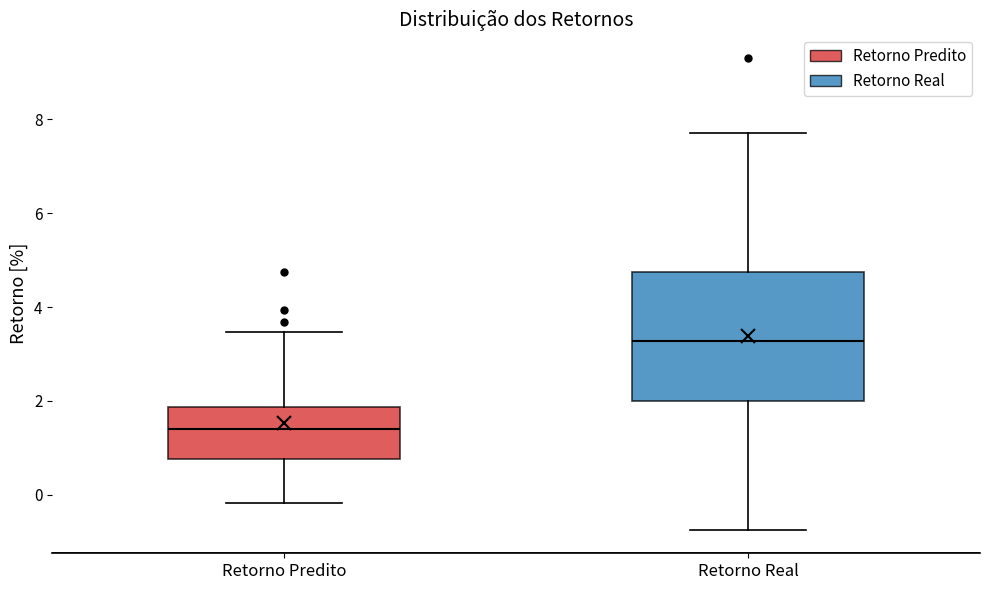

Reading left to right, read every box against the y-axis: the position of its median line, the range the box covers, and the ends of its whiskers. The values are not printed on the chart, so give them approximately, as read against the axis.

Retorno Predito: median 1.4, box 0.8 to 1.8, whiskers -0.2 to 3.4
Retorno Real: median 3.2, box 2.0 to 4.8, whiskers -0.8 to 7.8